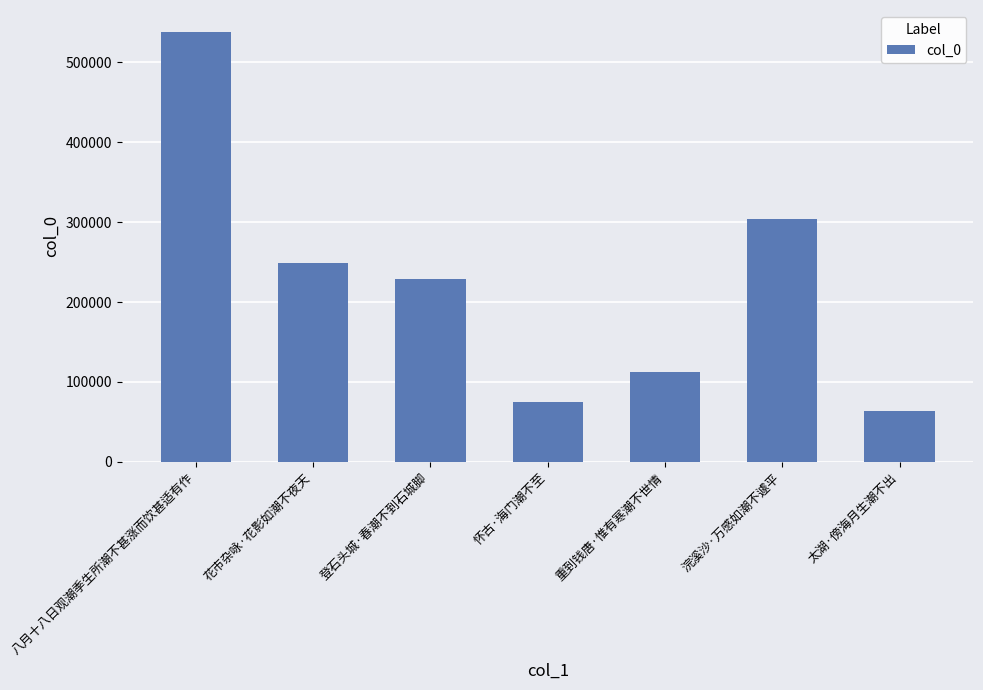

Reading left to right, what are all the values shown in this chart?

538698	249150	229078	74366	112821	303322	63201